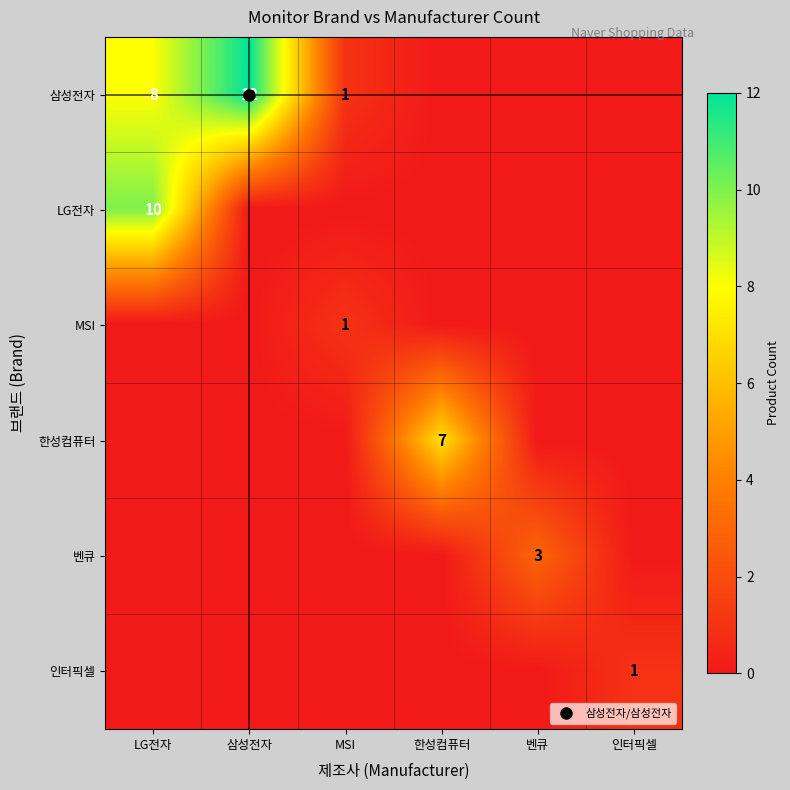

What is the sum of all 한성컴퓨터 values?

7